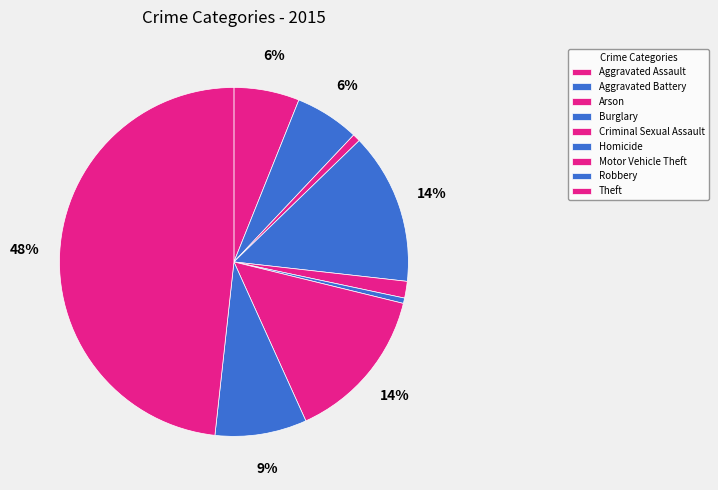

Count the number of slices in the pie.

9